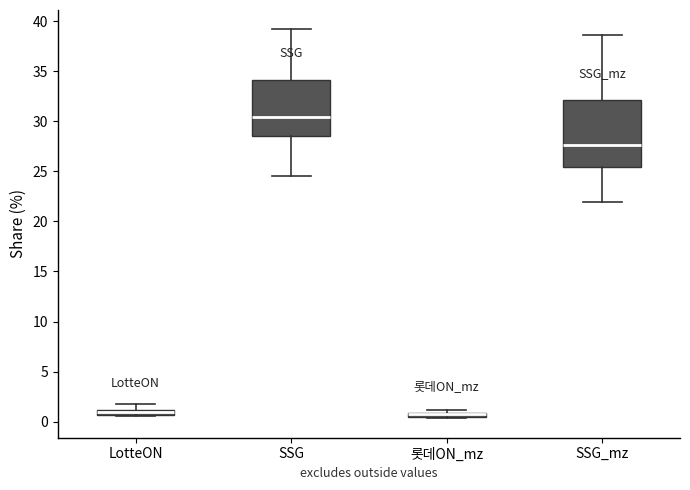

Which box is the tallest, from its lower edge to its upper edge?

SSG_mz